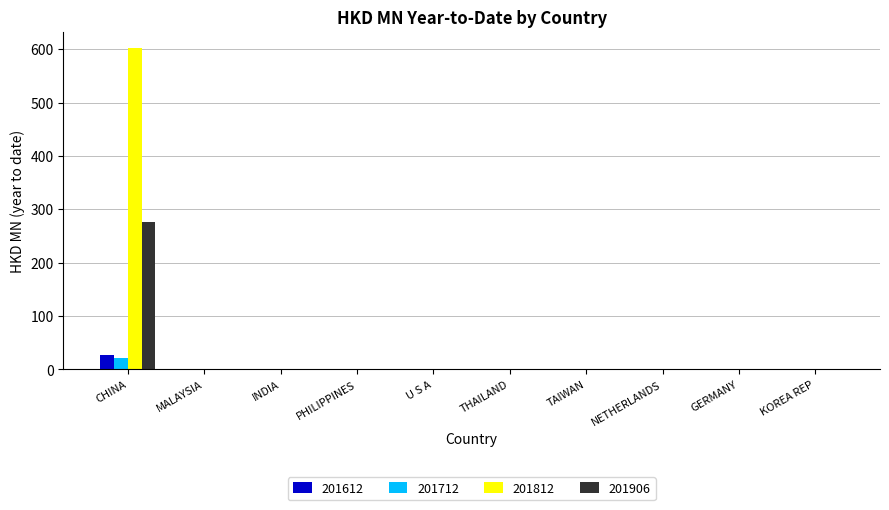

Are the bars grouped side by side (vs. stacked)?

Yes